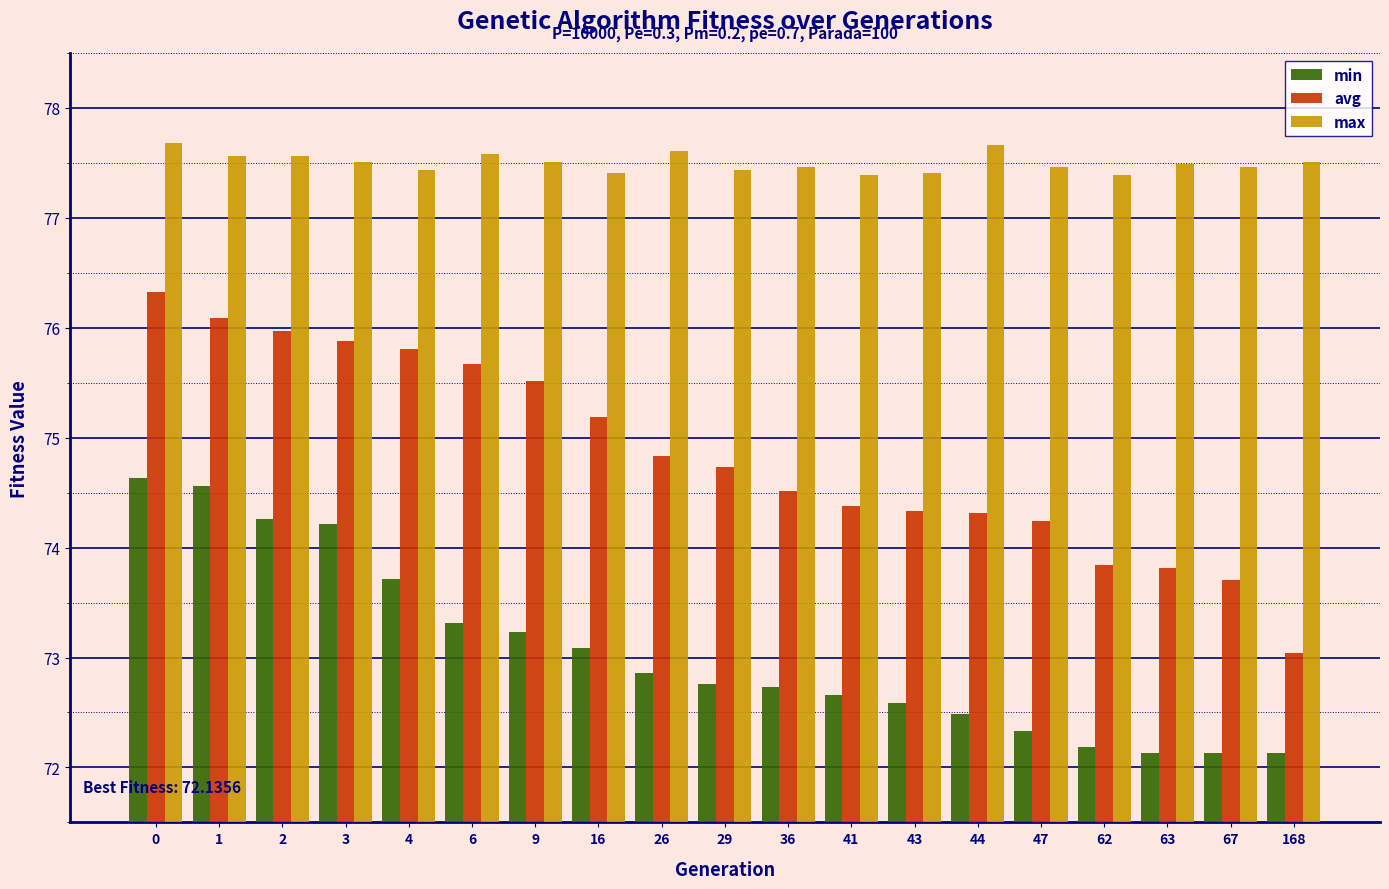

How many max values are between 77 and 78?

19